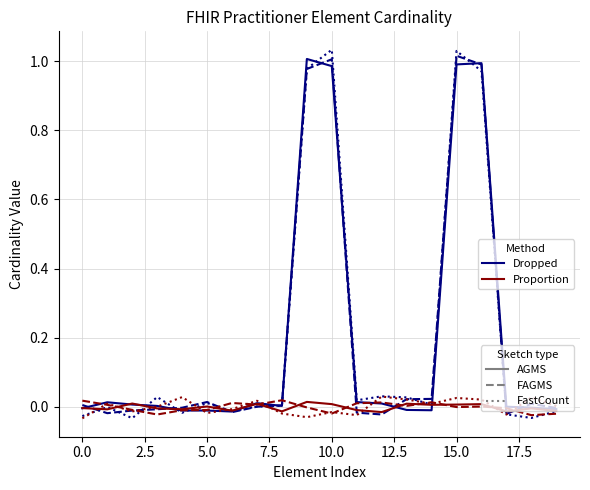

What is the label of the 17th point from the right?

5.0